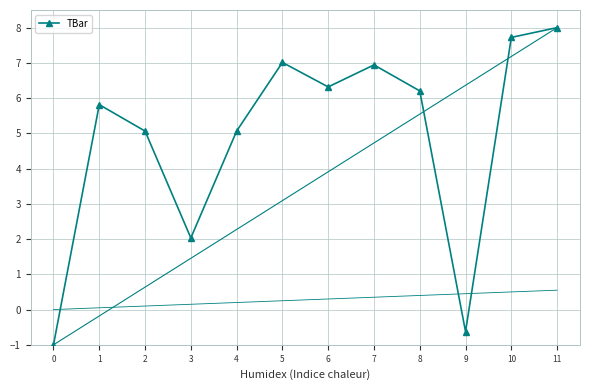

What is the smallest value displayed?

-1.0